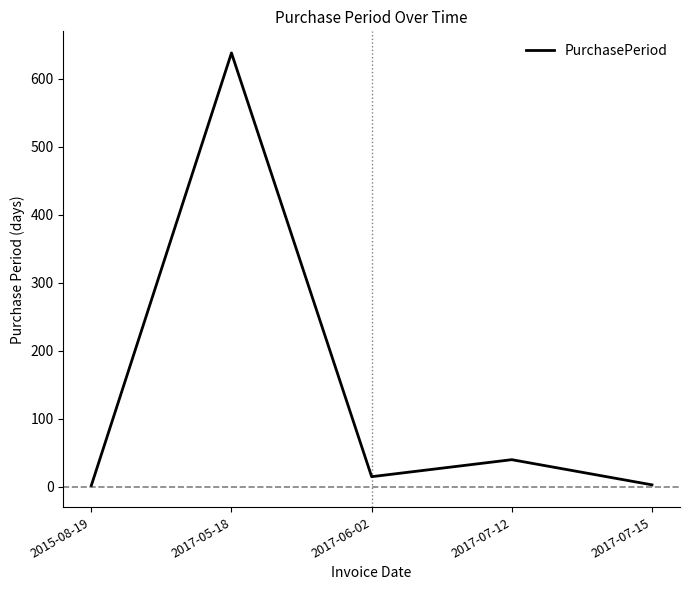

Is it true that the value at 2017-05-18 is 1046?

False